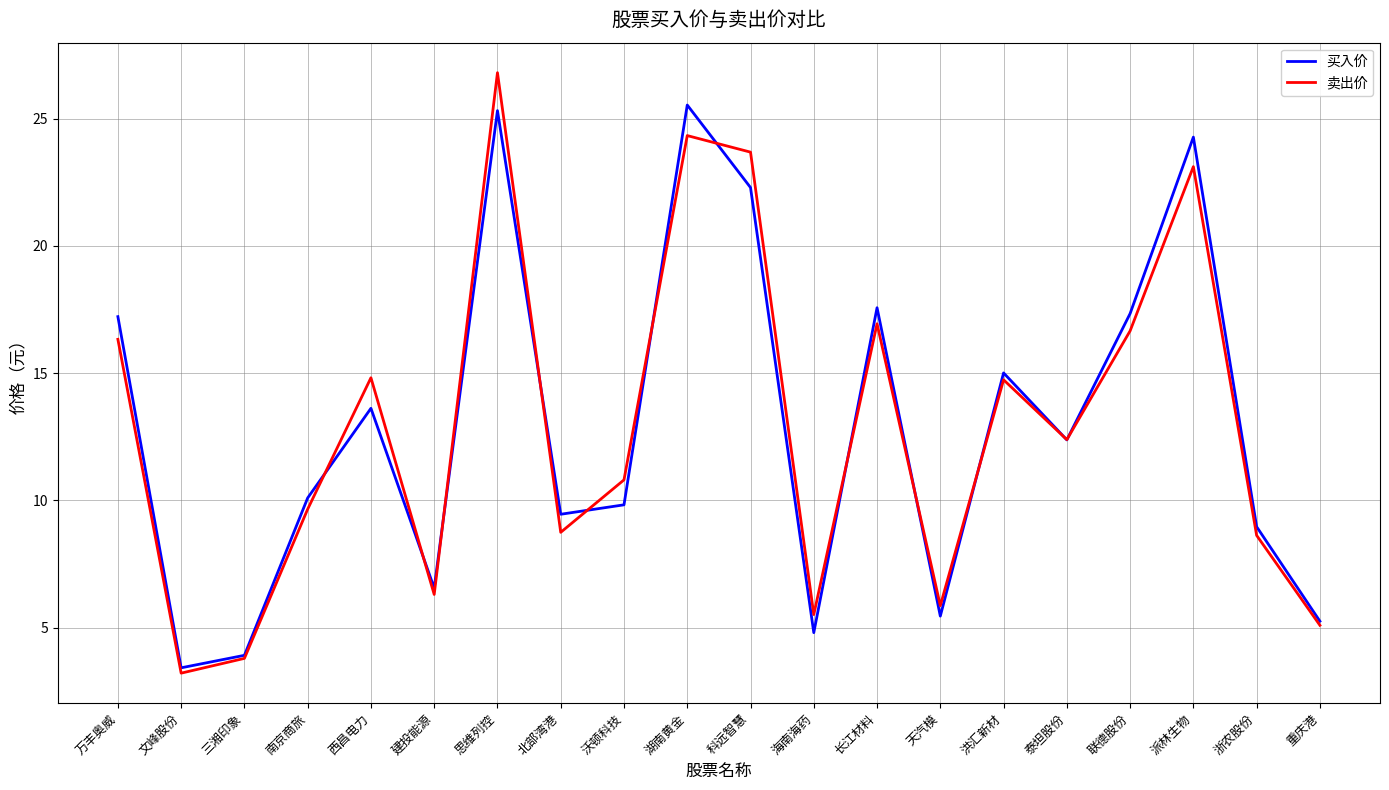

True or false: 卖出价 has a value of 6.3 at 建投能源.

True